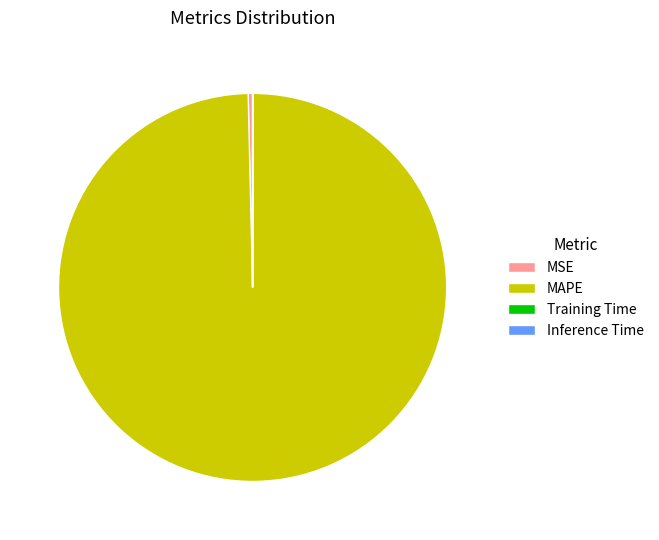

Do MAPE and MSE together represent more than half of the pie?

Yes